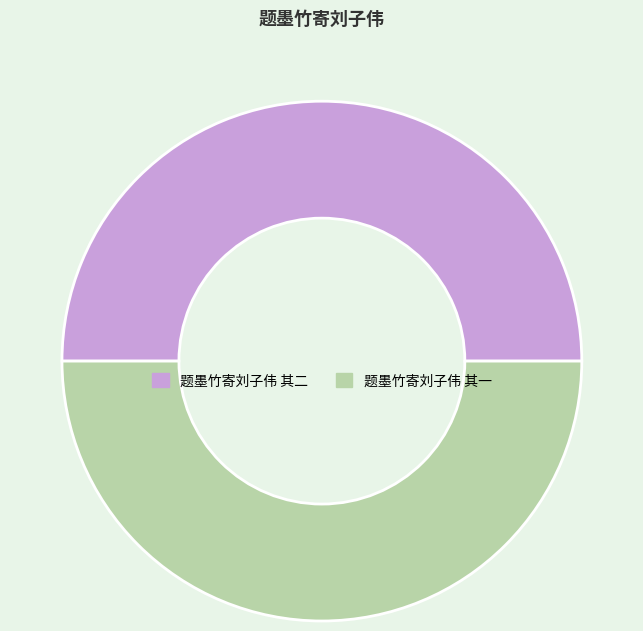

Combined, do 题墨竹寄刘子伟 其一 and 题墨竹寄刘子伟 其二 account for over 50%?

Yes